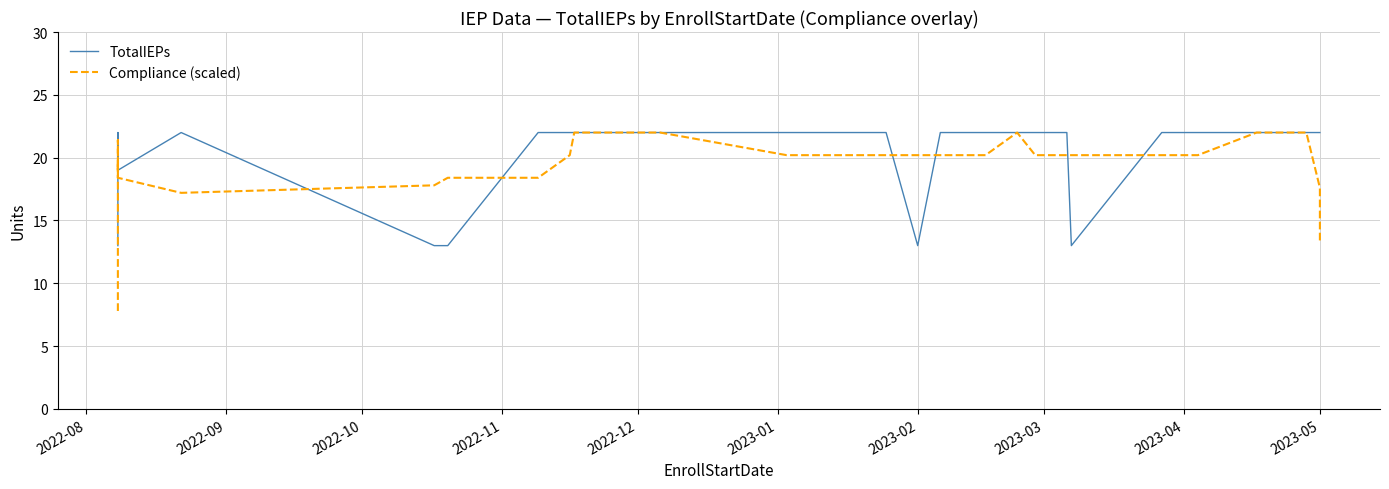

List the series in order of their overall mean, highest first.

TotalIEPs, Compliance (scaled)